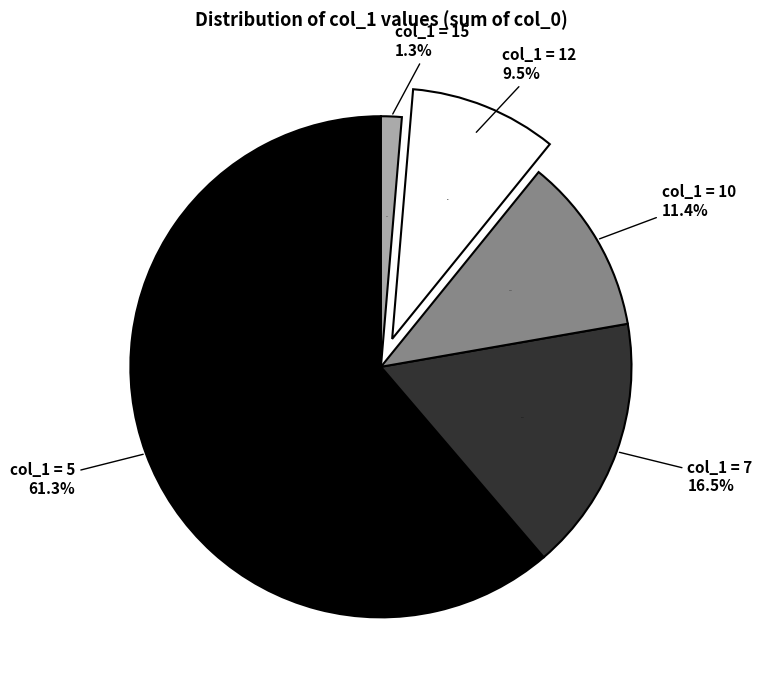

Does any single category account for the majority?

No